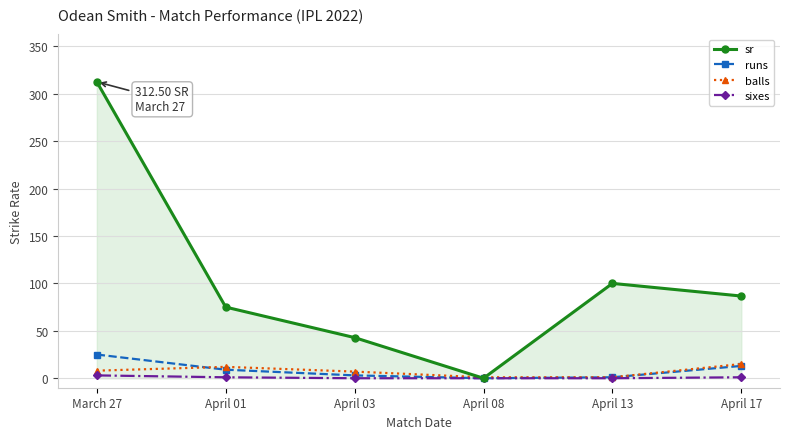

What is the maximum value shown in the chart?

312.5